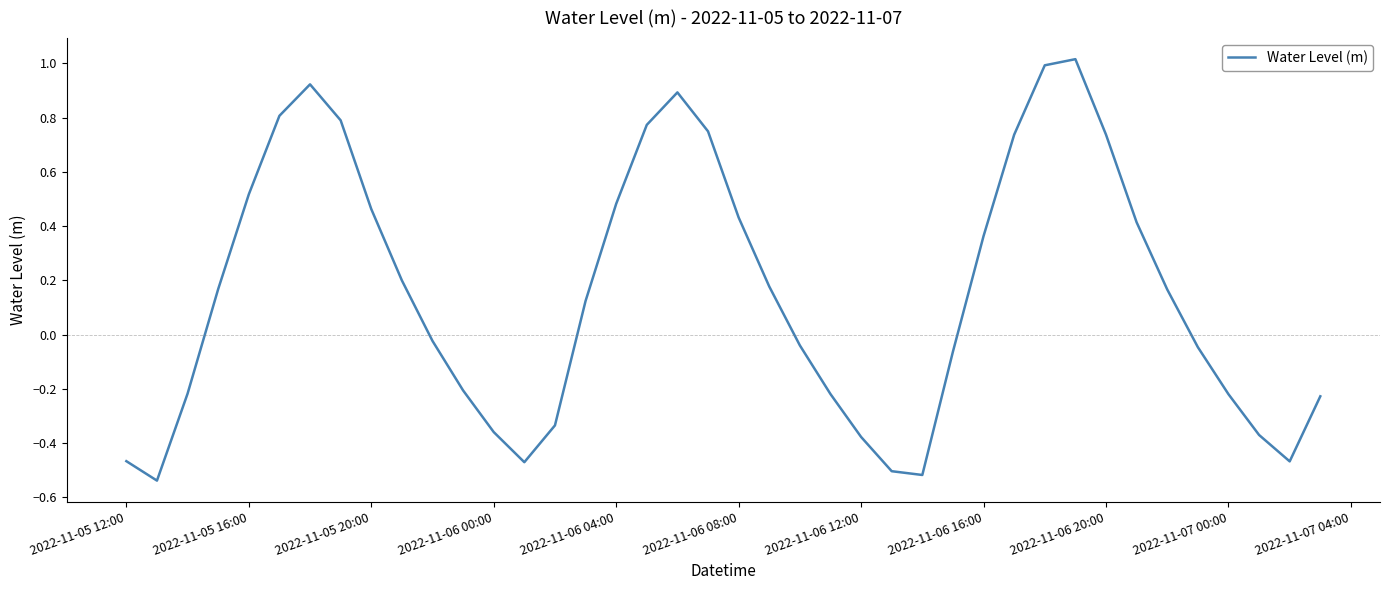

Count the number of data series in this chart.

1